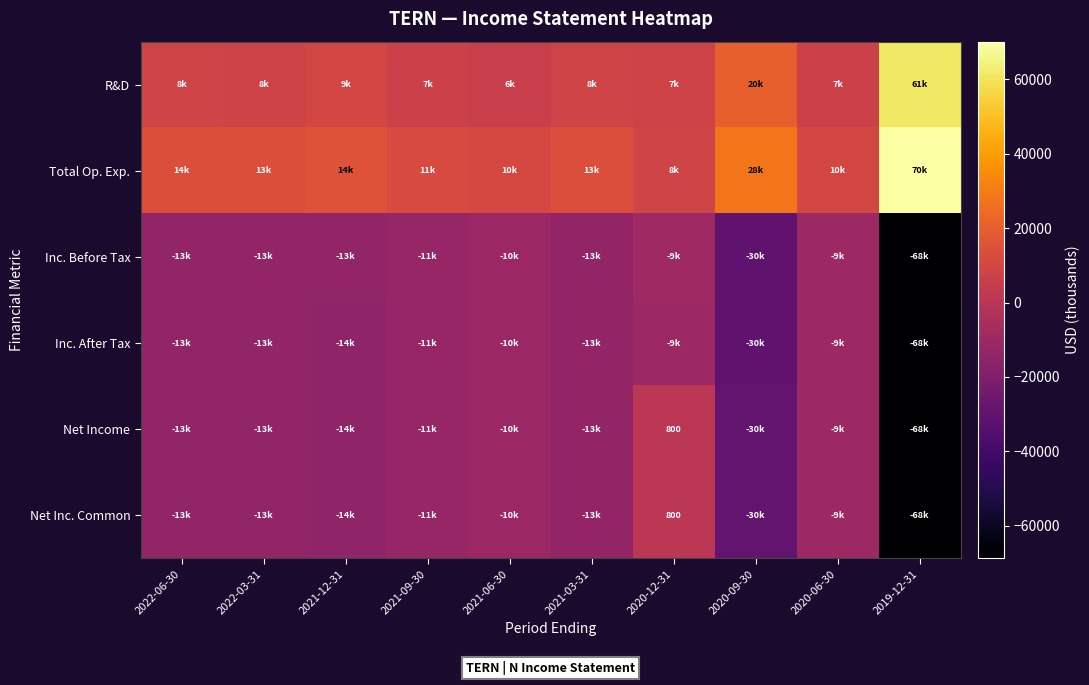

The Net Income series shows 1355 at 2020-12-31. True or false?

False